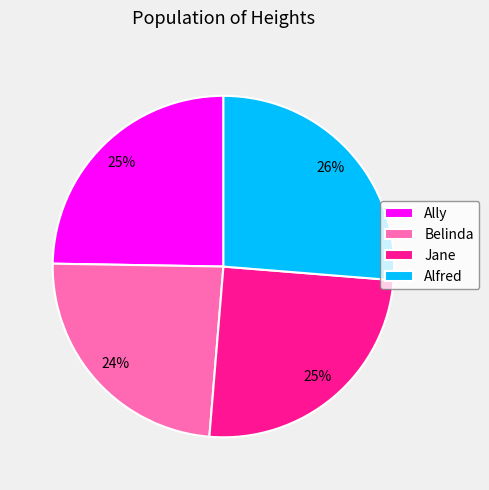

Is there any slice that represents more than half of the pie?

No